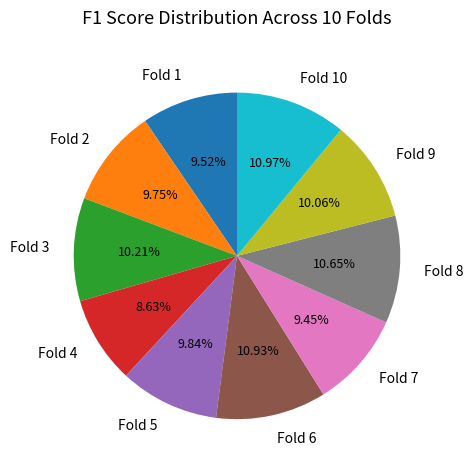

Count the number of slices in the pie.

10